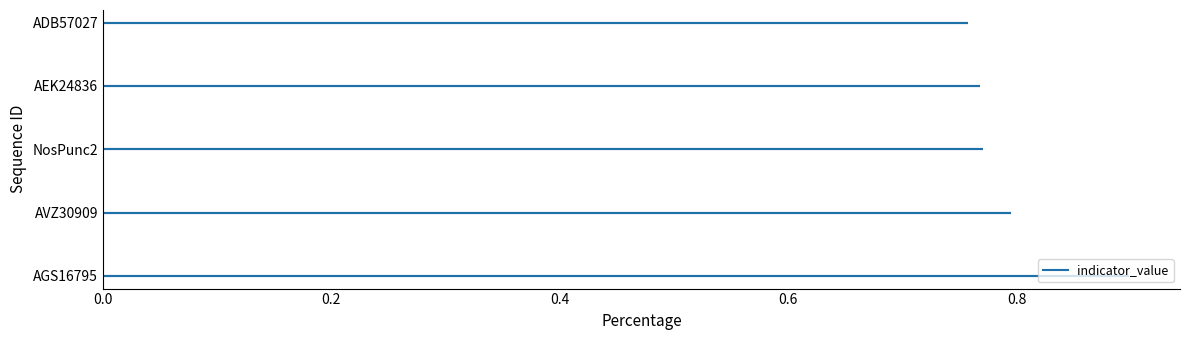

Count the number of categories in the chart.

5